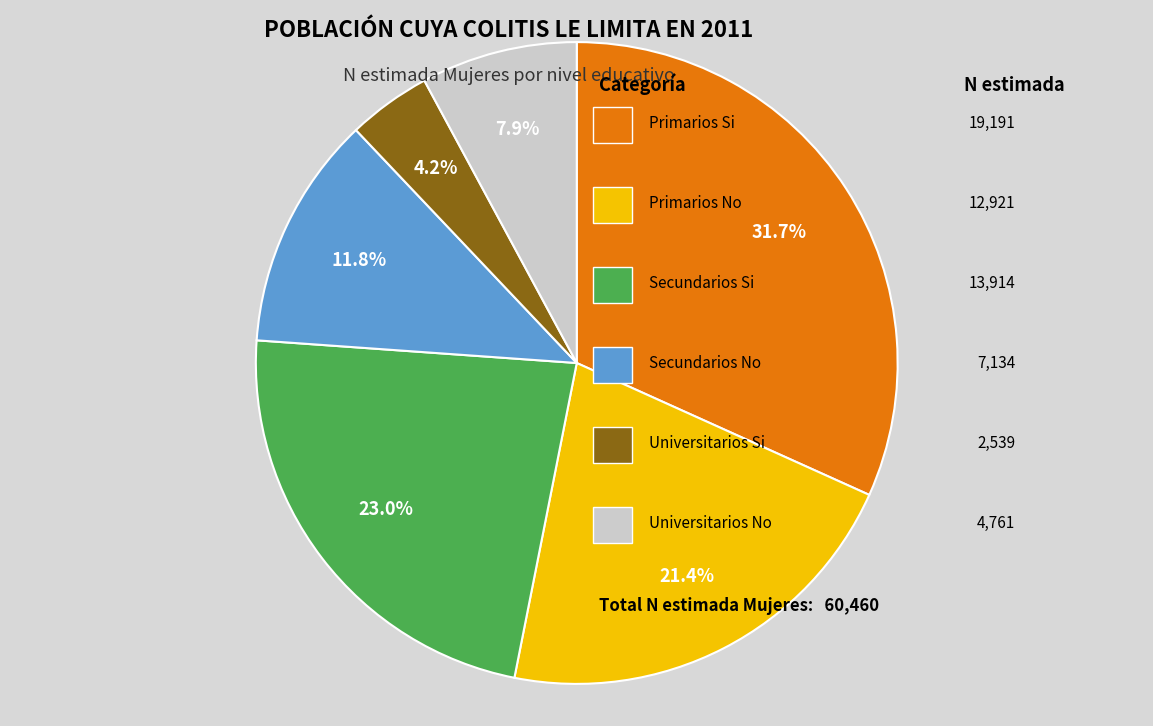

To the nearest percent, what is the average slice percentage?

17%